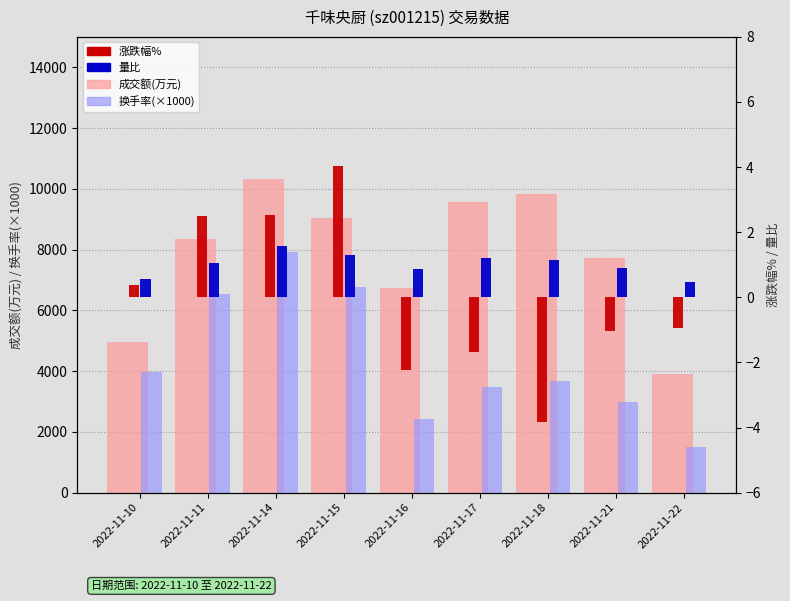

Does the chart contain any negative values?

Yes